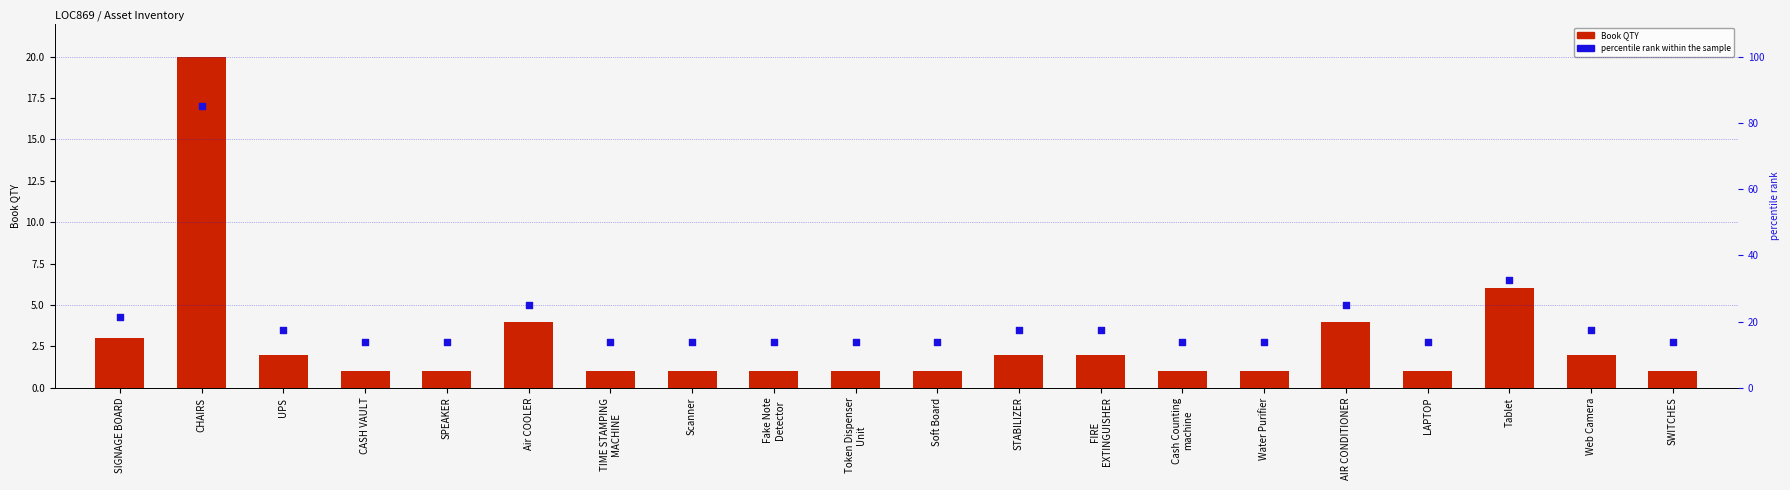

What are all the series names shown in the legend?

Book QTY, percentile rank within the sample